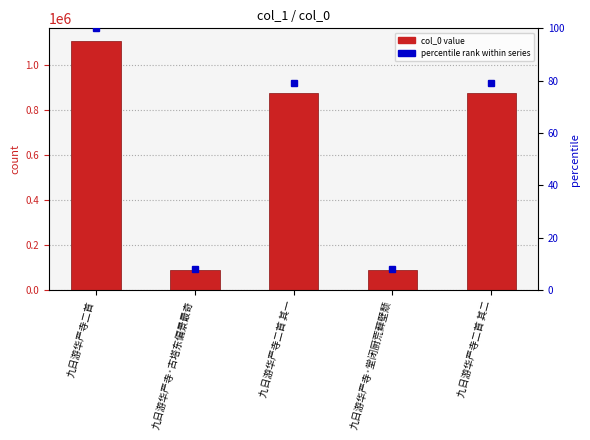

Where is the data nearest to the value 598383?

九日游华严寺二首 其二